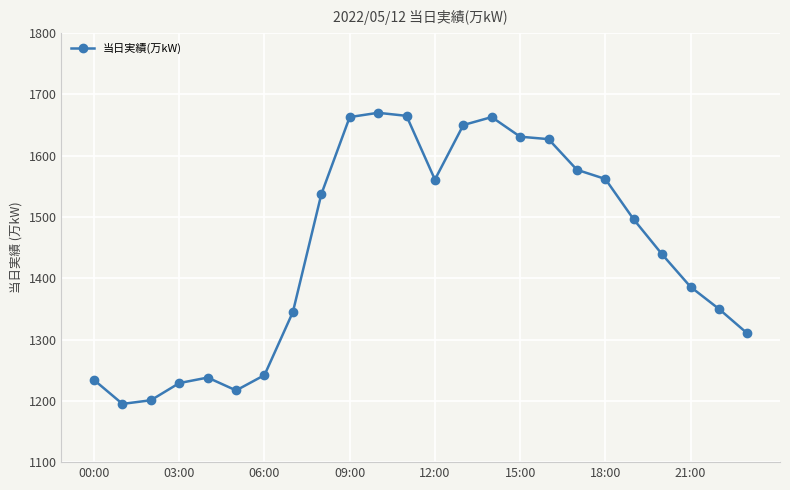

What is the maximum value shown in the chart?

1670